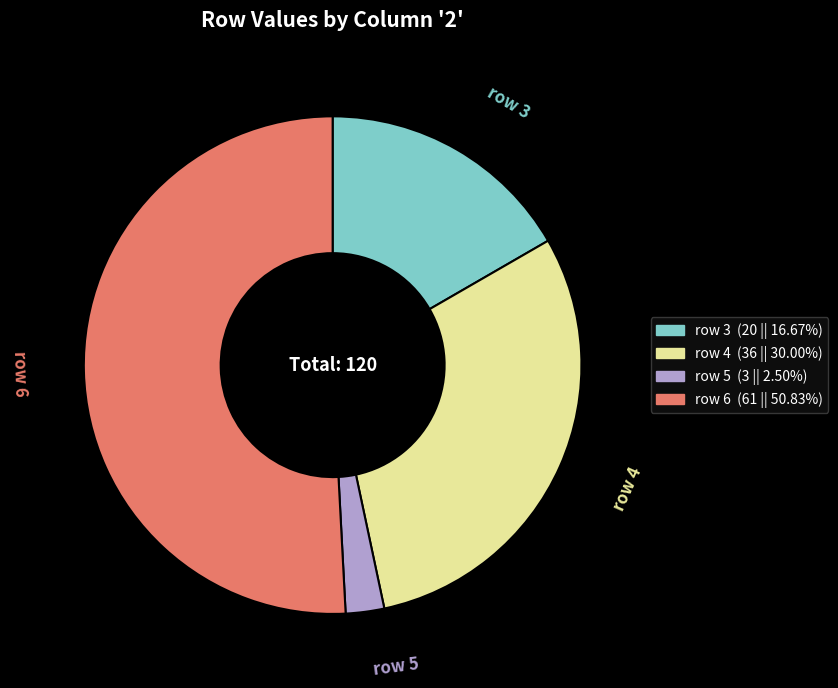

Does any single category account for the majority?

Yes